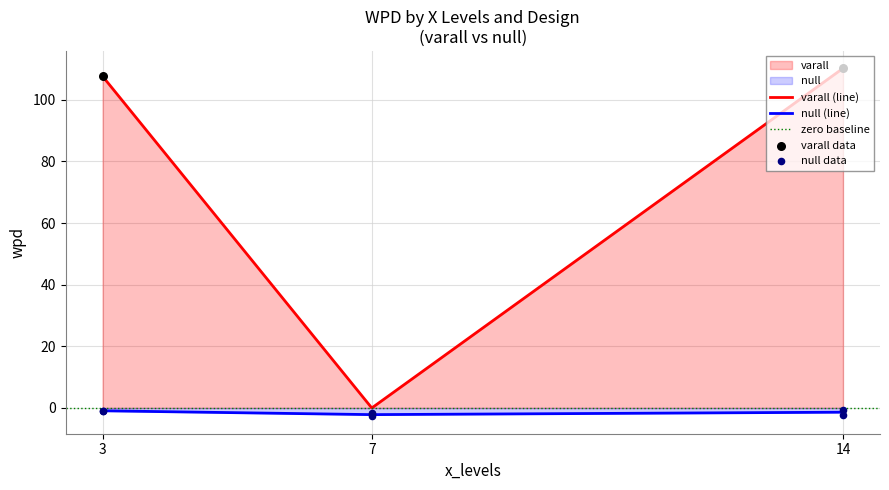

The varall (line) series shows 110.2 at 14. True or false?

True